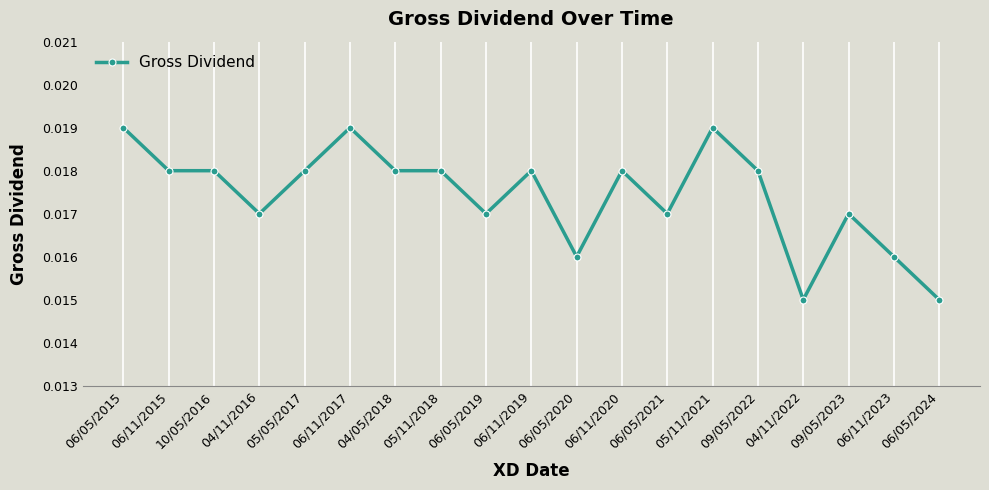

Between 06/05/2019 and 06/11/2015, which is larger?

06/11/2015